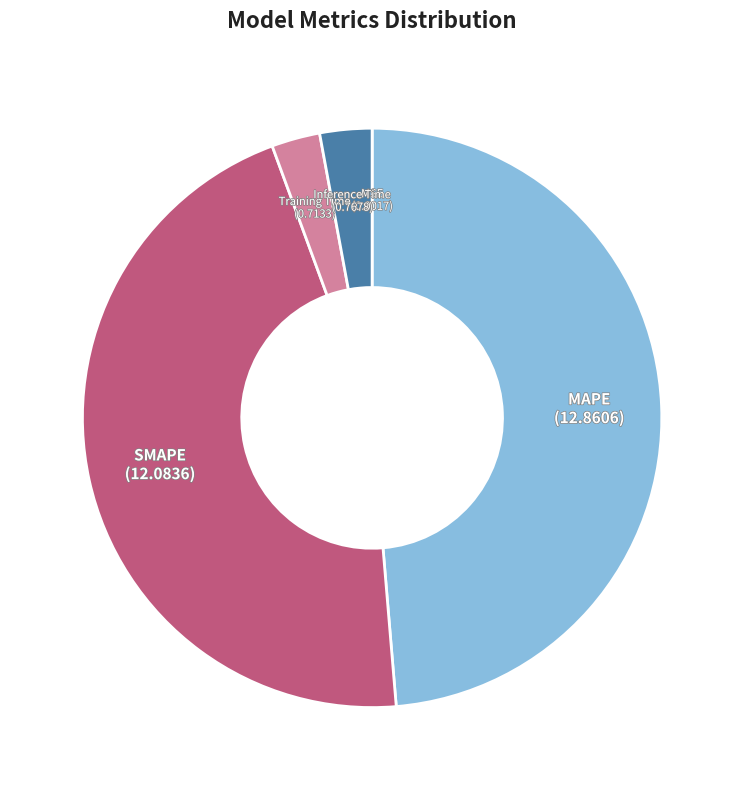

Is Inference Time the majority of the pie?

No